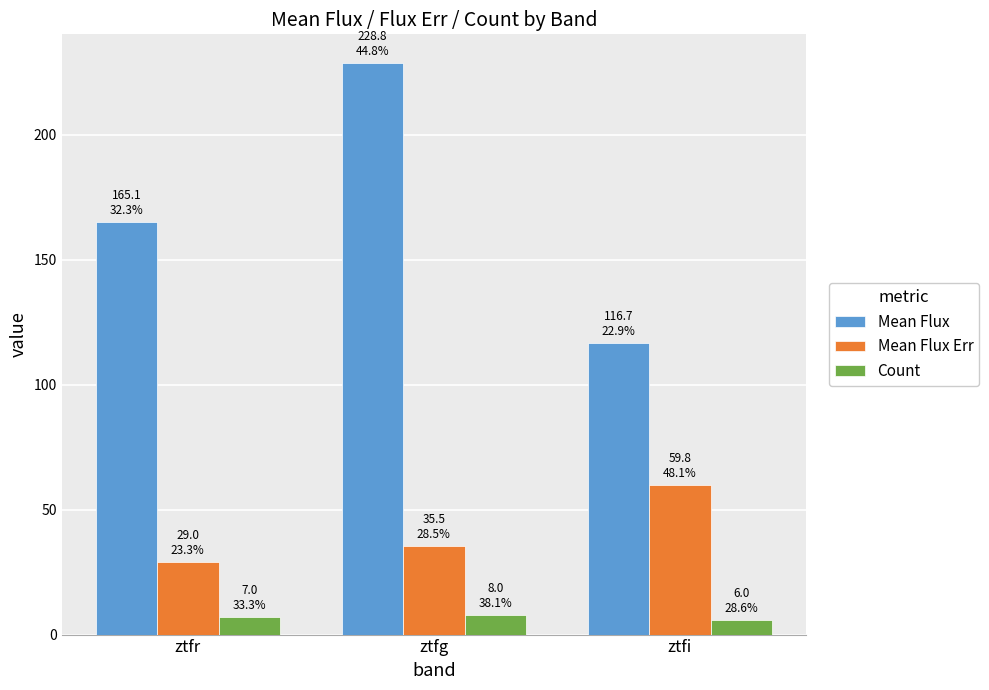

Reading right to left, list all the values displayed in this chart.

Mean Flux: ztfi=116.7	ztfg=228.8	ztfr=165.1
Mean Flux Err: ztfi=59.8	ztfg=35.5	ztfr=29.0
Count: ztfi=6.0	ztfg=8.0	ztfr=7.0